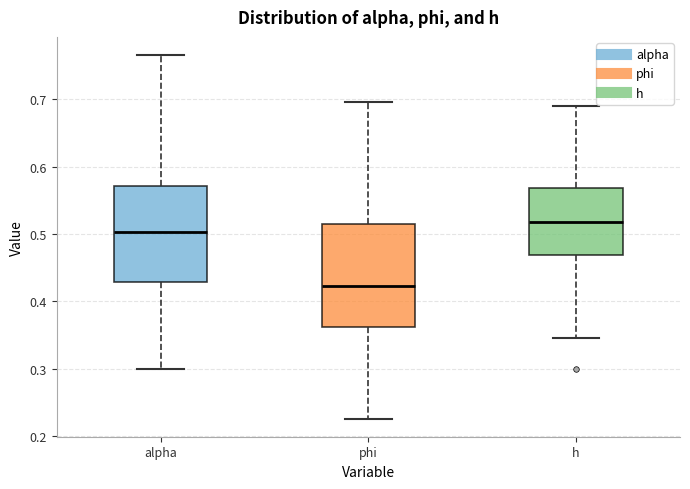

Which box has the lowest median line?

phi